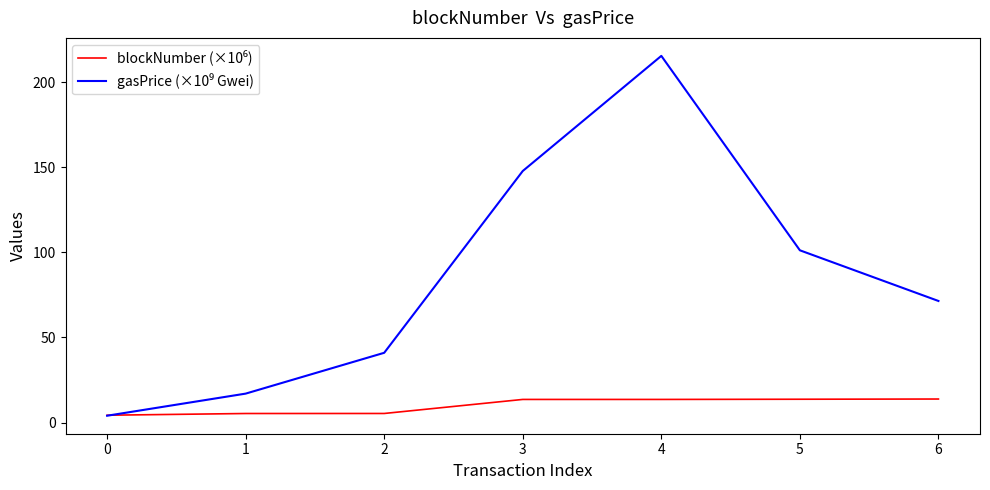

What is the maximum value shown in the chart?

215.6